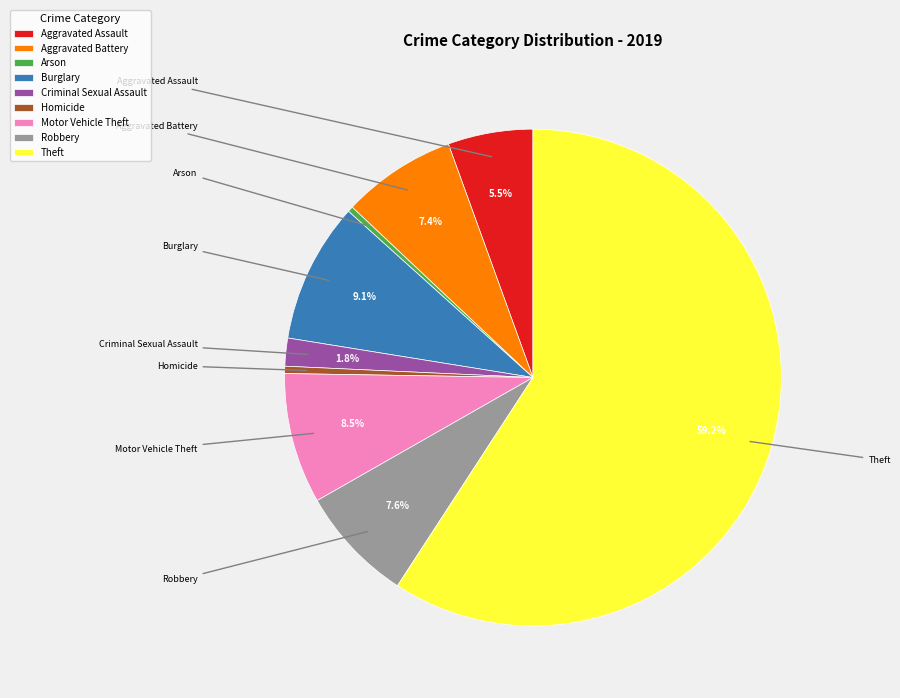

What is the largest slice in the pie chart?

Theft